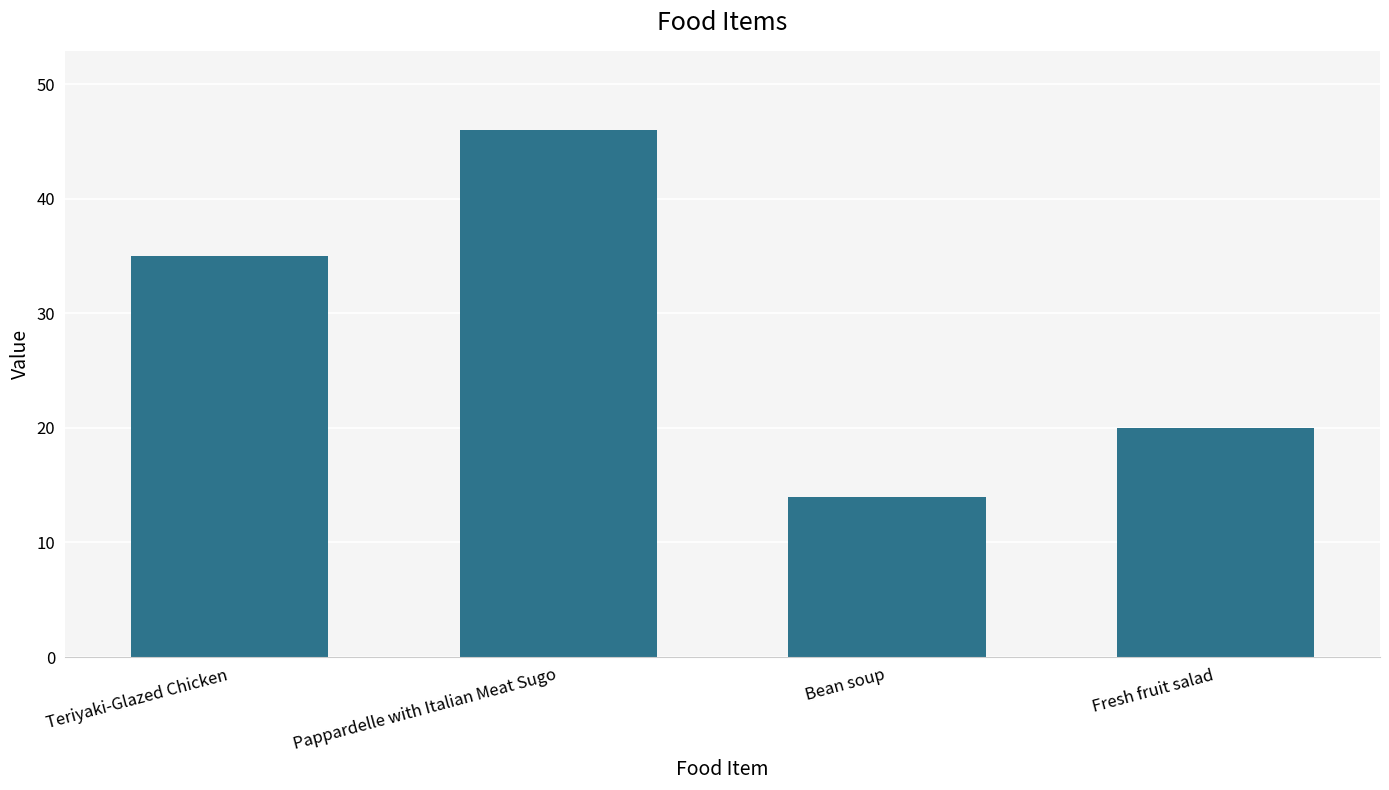

What is the label of the 1st bar from the right?

Fresh fruit salad